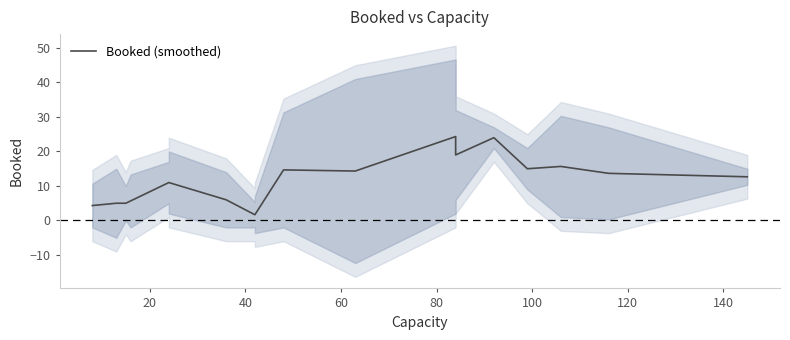

How many lines are shown in the chart?

1